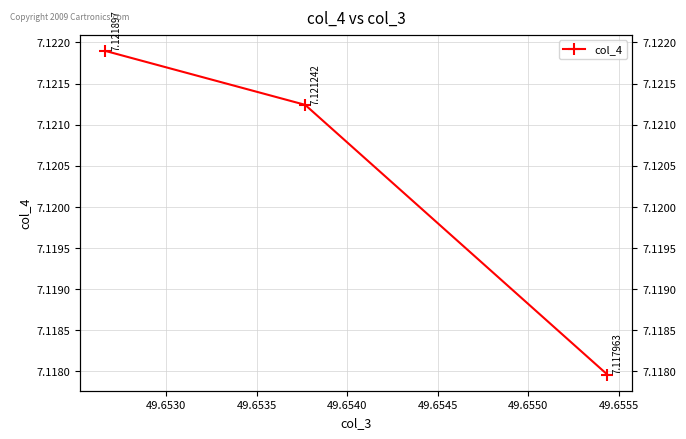

Count the values in the range 7 to 8.

3